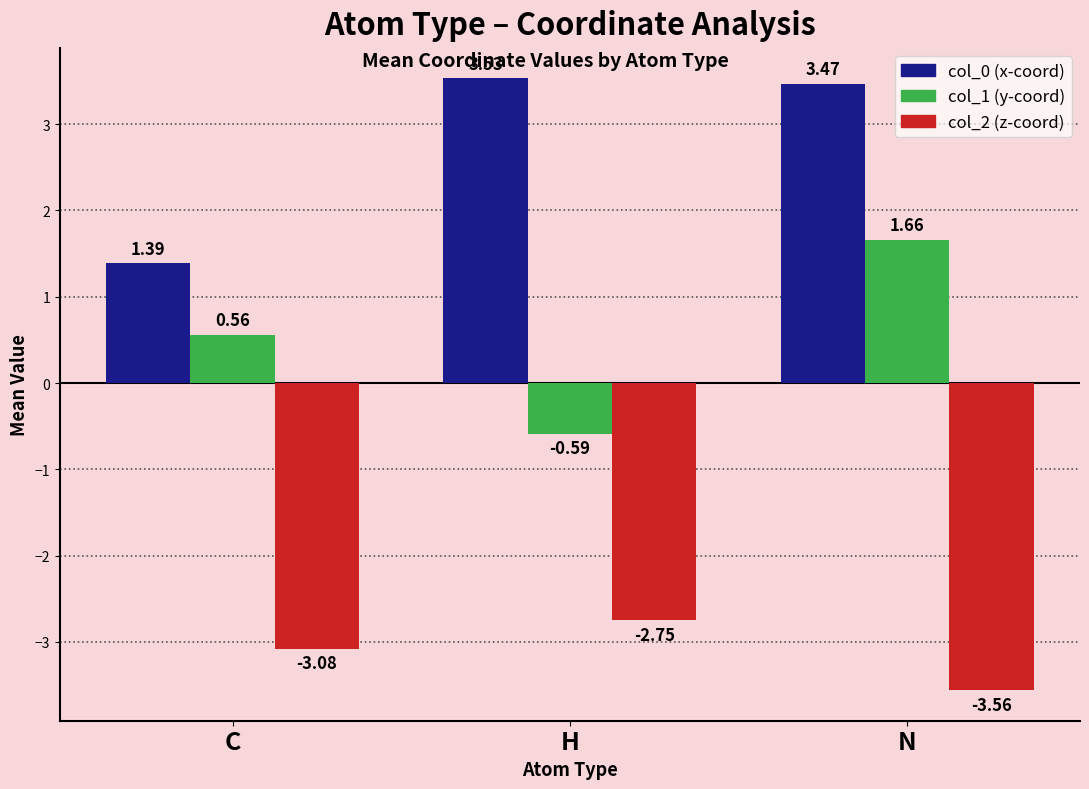

What position from the left is N?

3